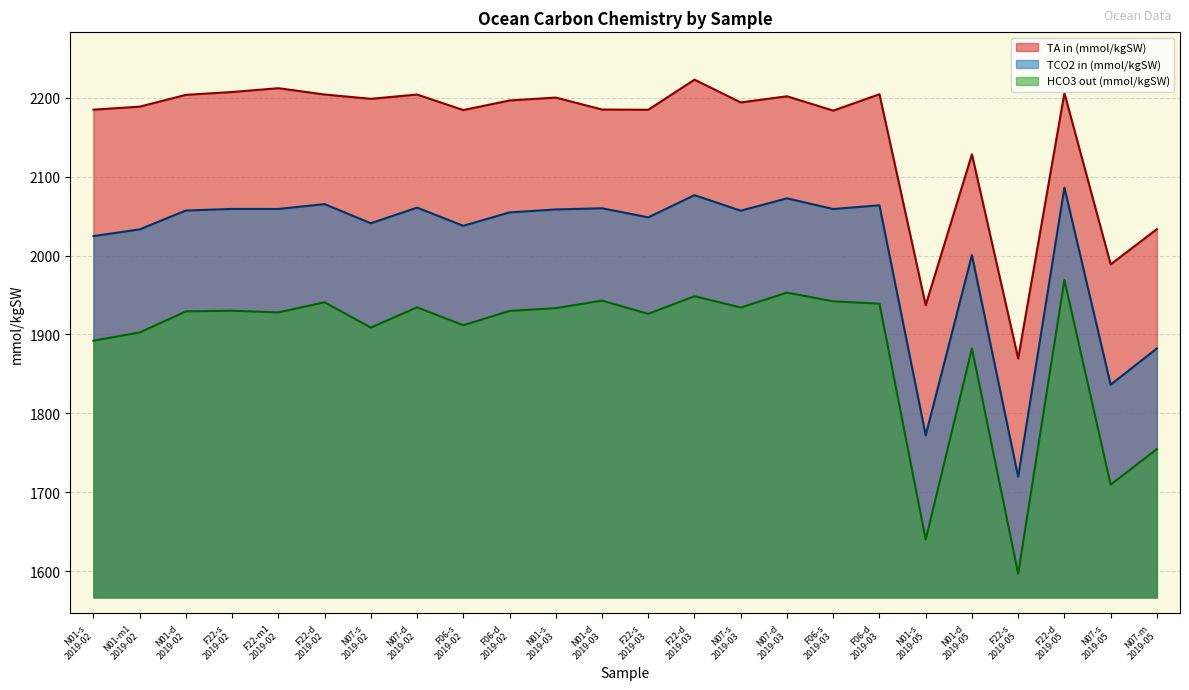

True or false: HCO3 out (mmol/kgSW) has more than 2 points higher than both neighbors.

True